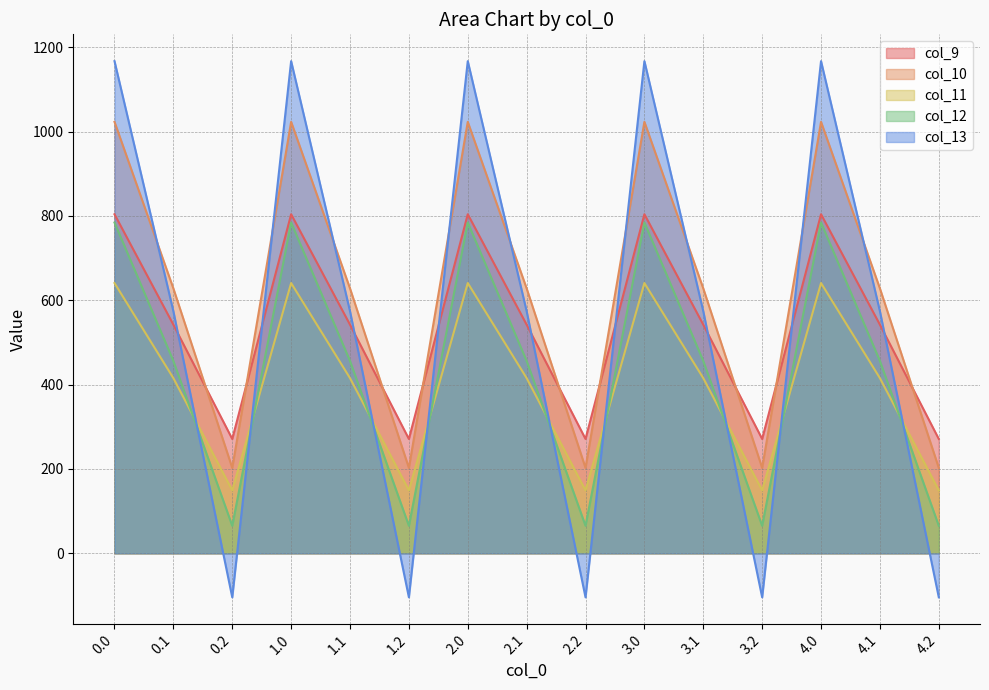

How many interior local peaks does the col_12 series have?

4